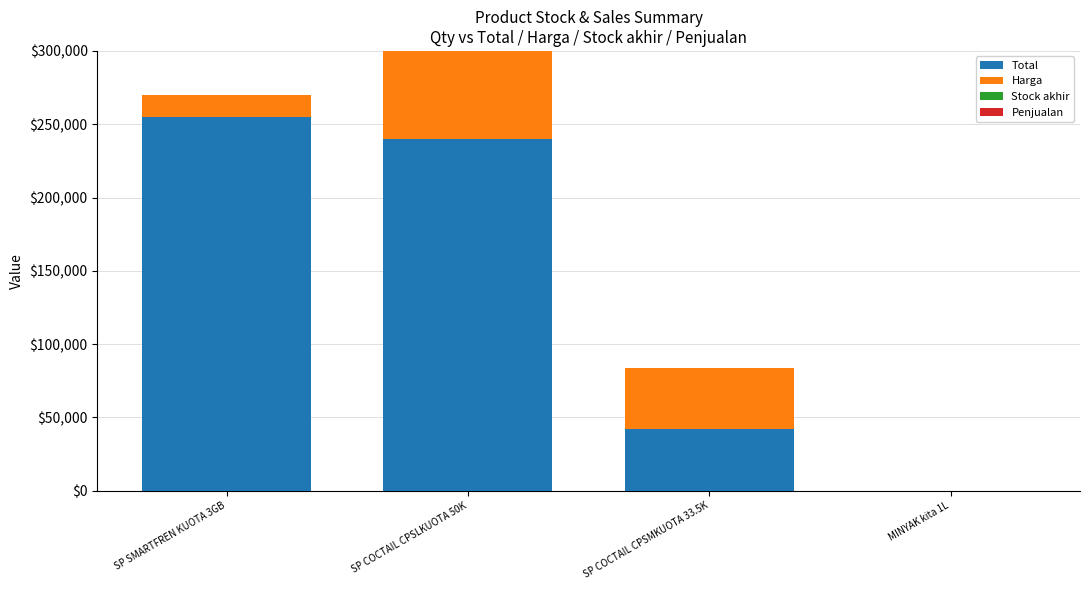

Are the bars horizontal?

No